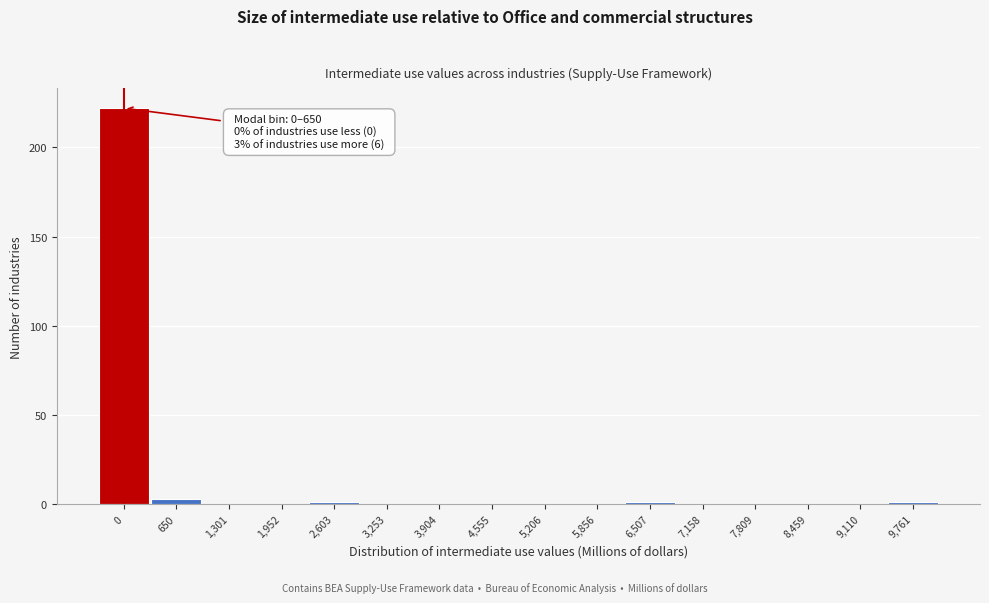

Reading left to right, transcribe all the data shown in this chart.

0=222	650=3	1,301=0	1,952=0	2,603=1	3,253=0	3,904=0	4,555=0	5,206=0	5,856=0	6,507=1	7,158=0	7,809=0	8,459=0	9,110=0	9,761=1